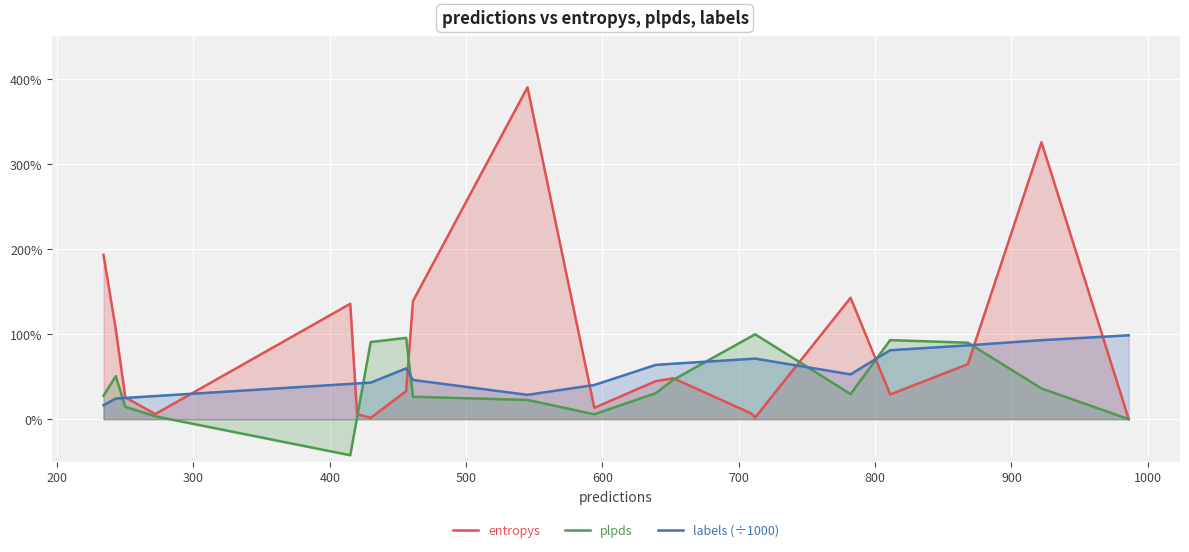

At how many categories does at least one series exceed 1?

7